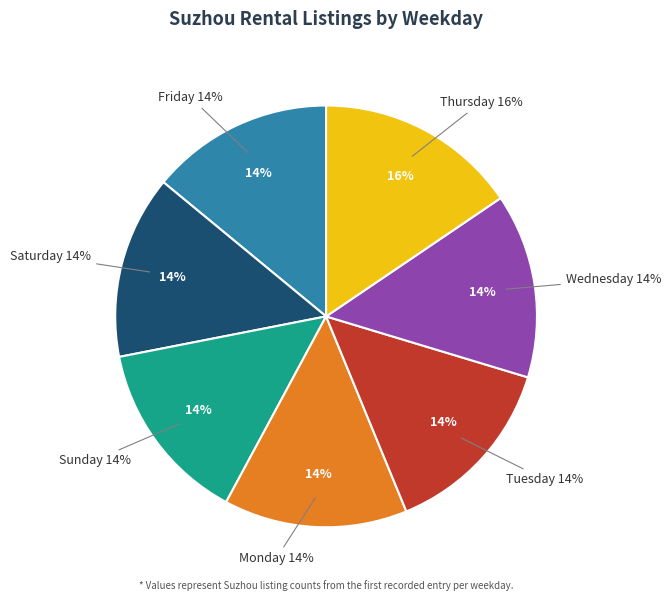

Between Saturday and Monday, which is larger?

Monday